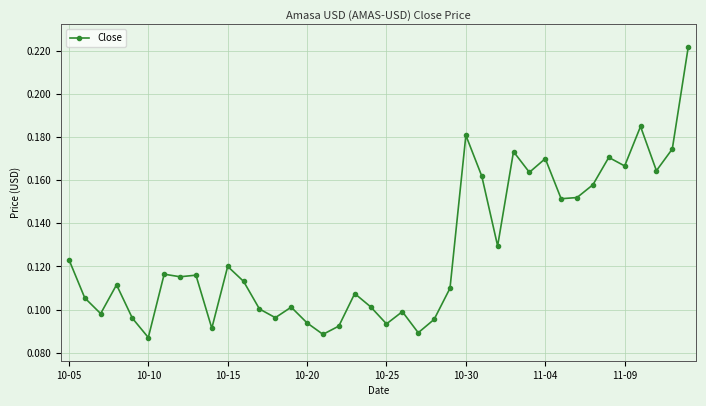

How many values are between 0 and 1?

40